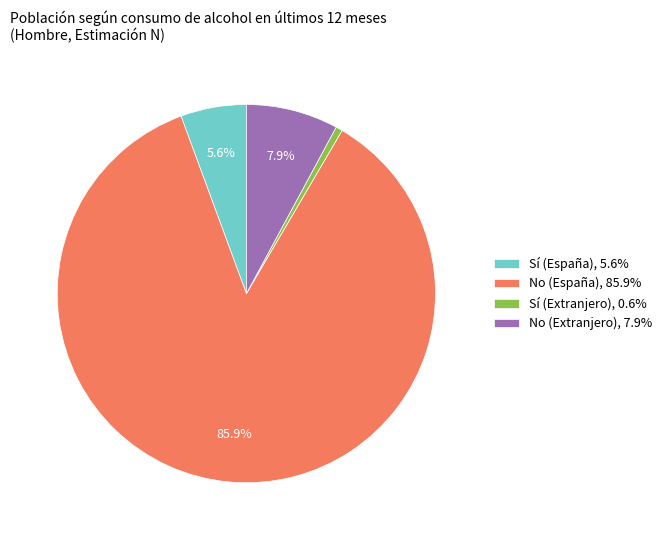

Is the sum of Sí (Extranjero) and Sí (España) greater than half?

No